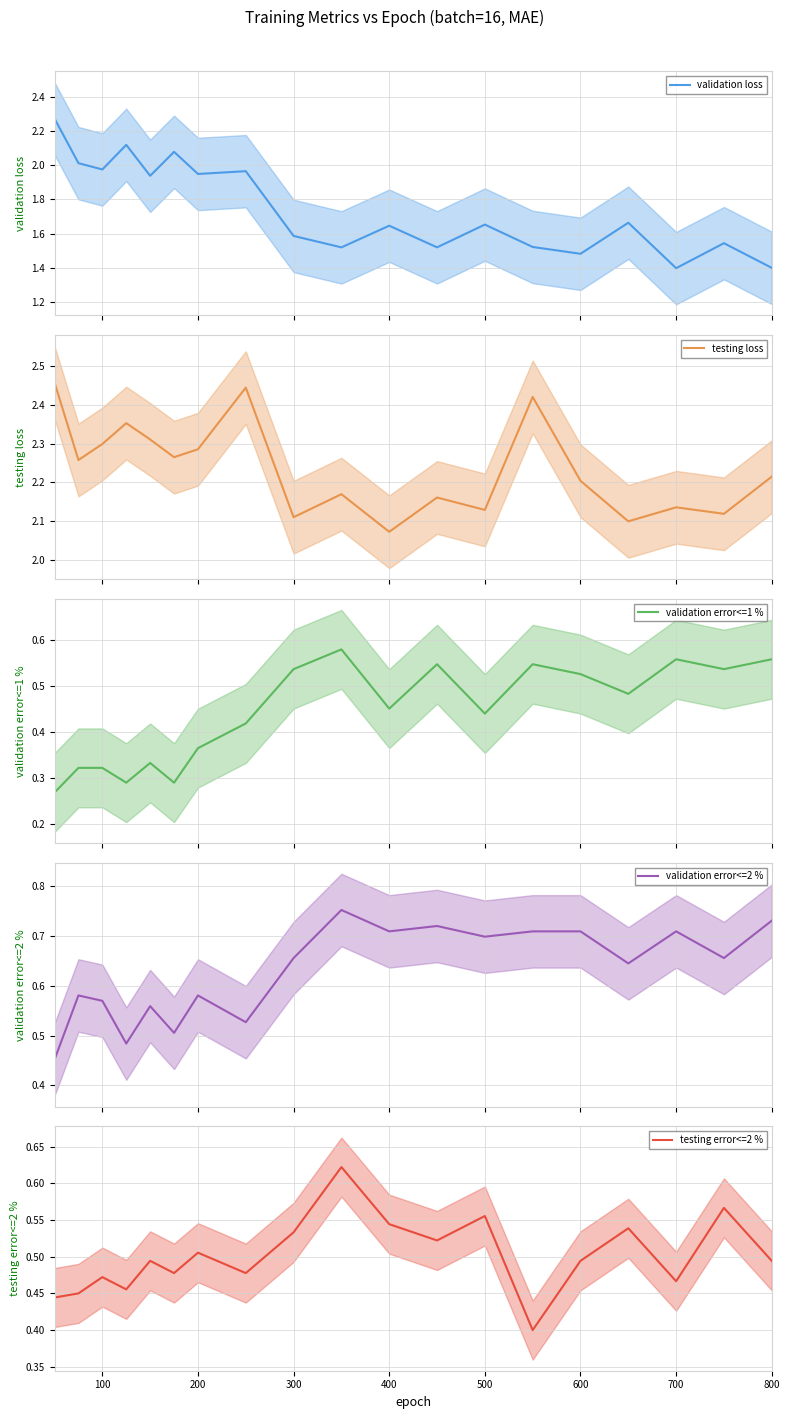

What is the lowest value of the validation loss series?

1.4